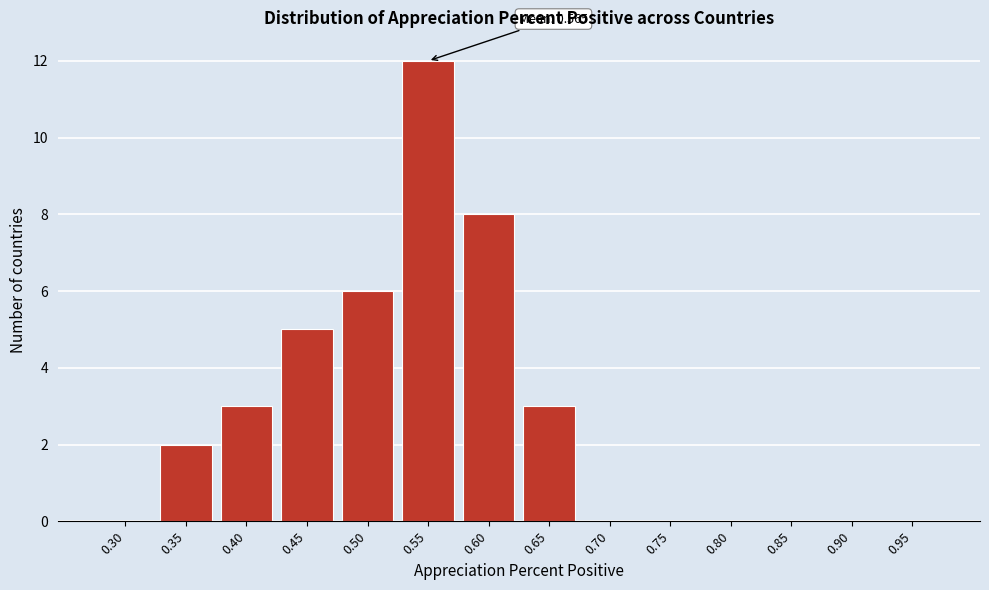

Reading right to left, extract all data points from this chart.

0.95=0	0.90=0	0.85=0	0.80=0	0.75=0	0.70=0	0.65=3	0.60=8	0.55=12	0.50=6	0.45=5	0.40=3	0.35=2	0.30=0